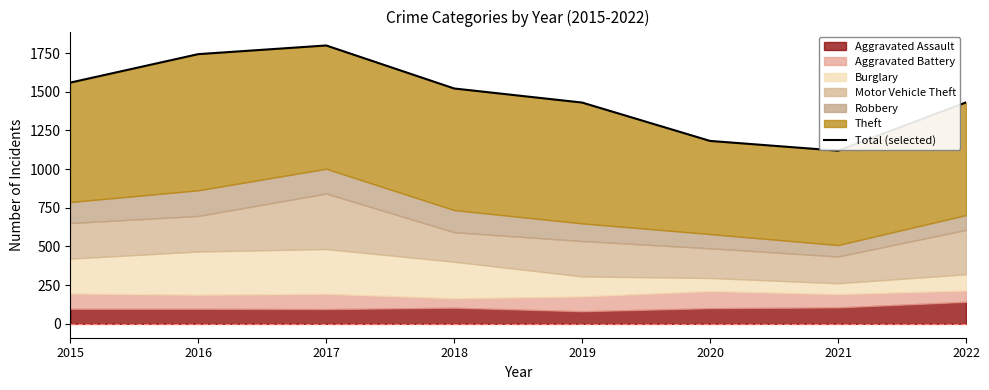

Rank the categories by value from lowest to highest.

2021, 2020, 2019, 2022, 2018, 2015, 2016, 2017